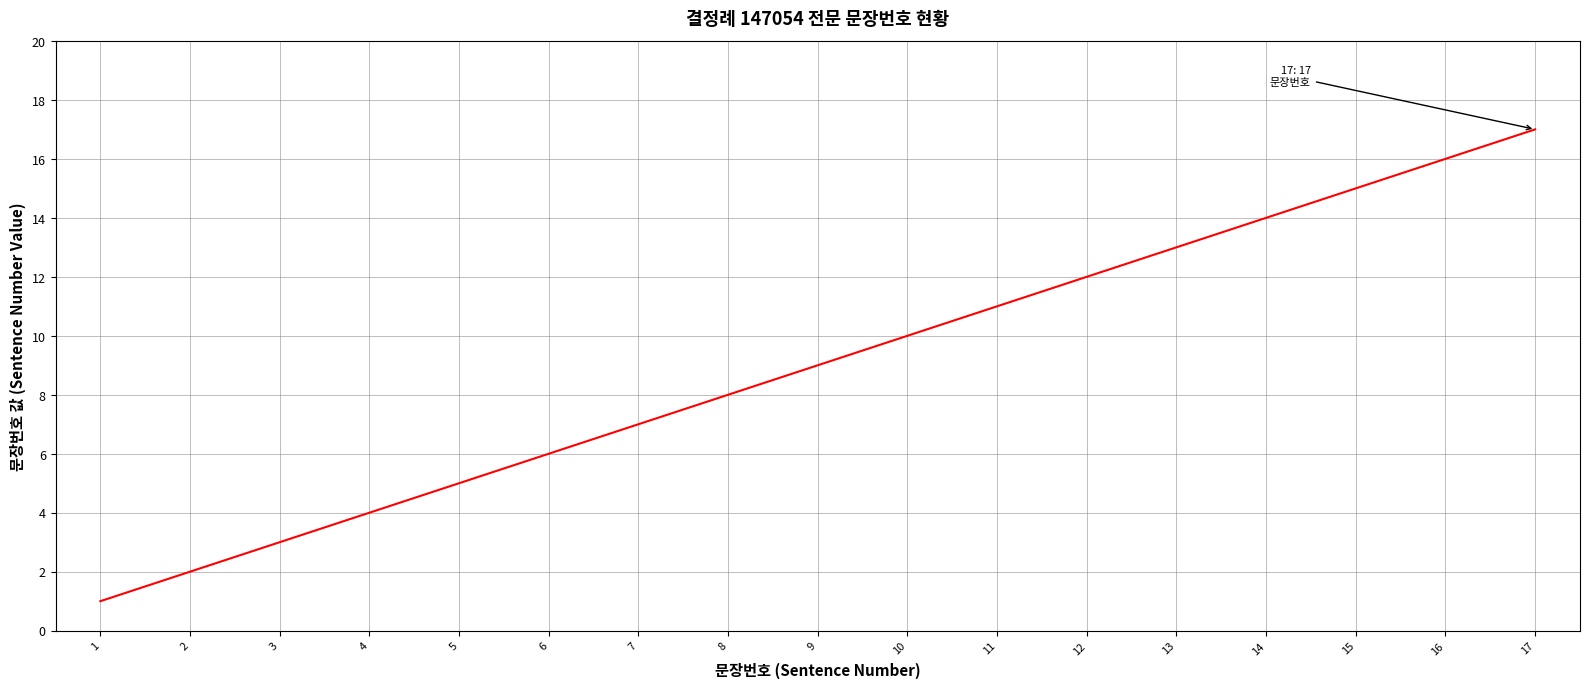

Read the value at 17, to the nearest 10.

20